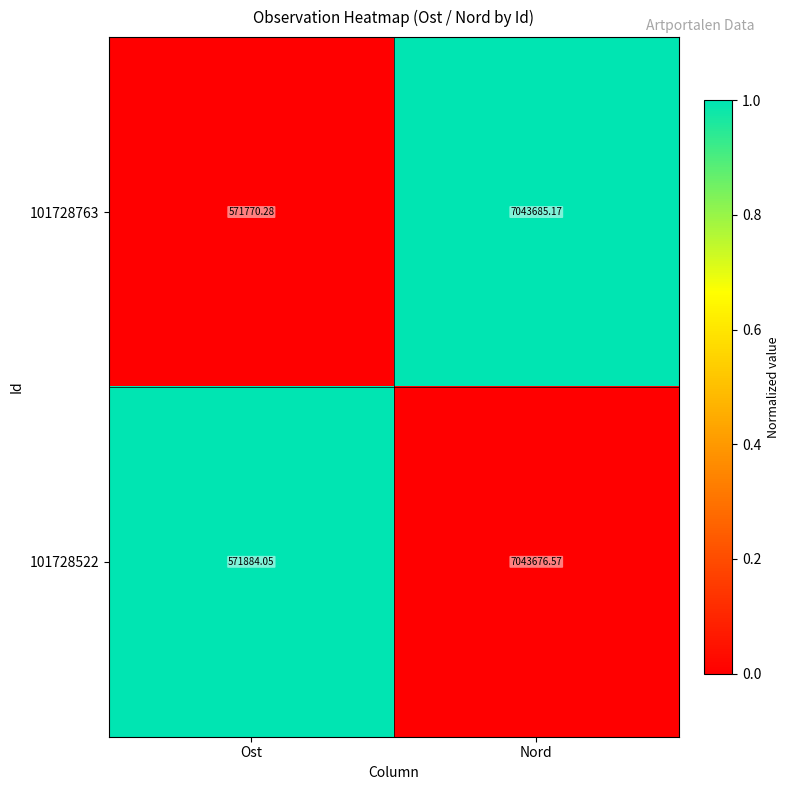

Which series has the widest spread of values?

101728763